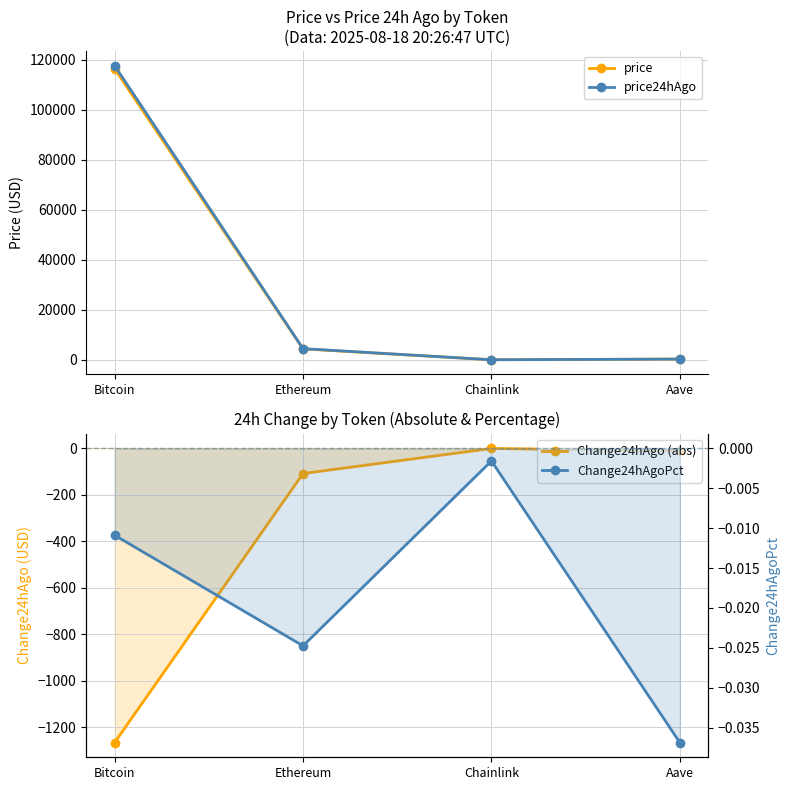

What is the label of the 2nd point from the left?

Ethereum